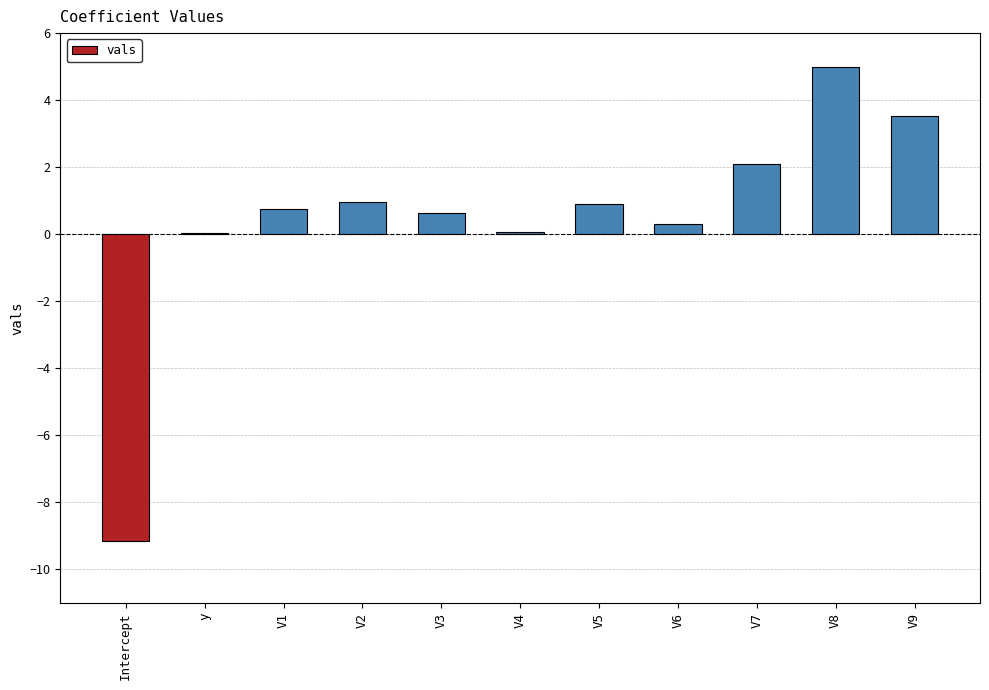

What is the greatest value displayed?

5.0